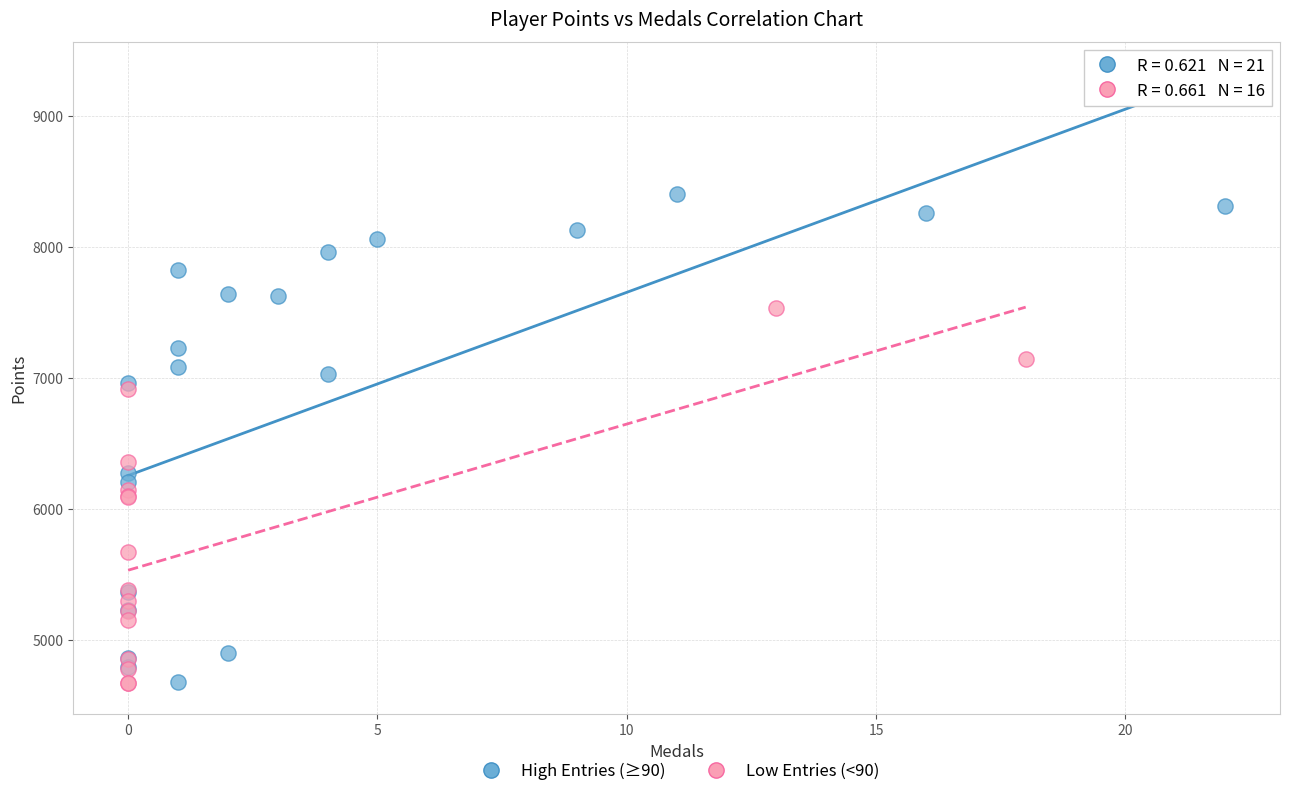

Which series has the largest Y range (max minus min)?

High Entries (≥90)